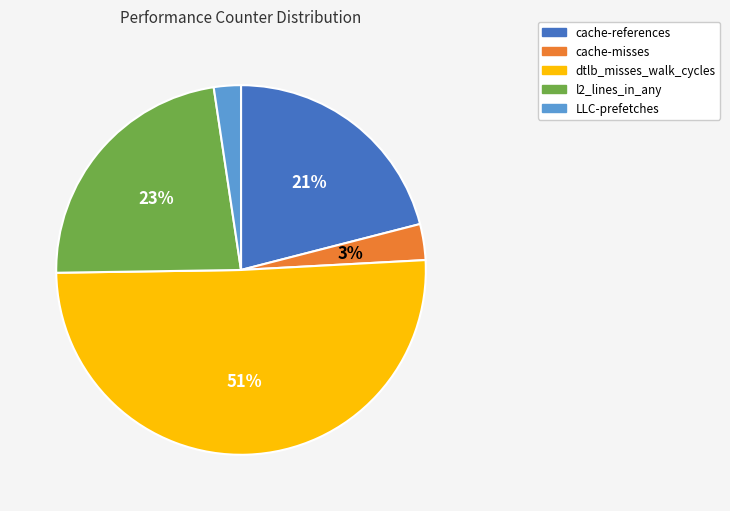

Between cache-references and cache-misses, which is larger?

cache-references